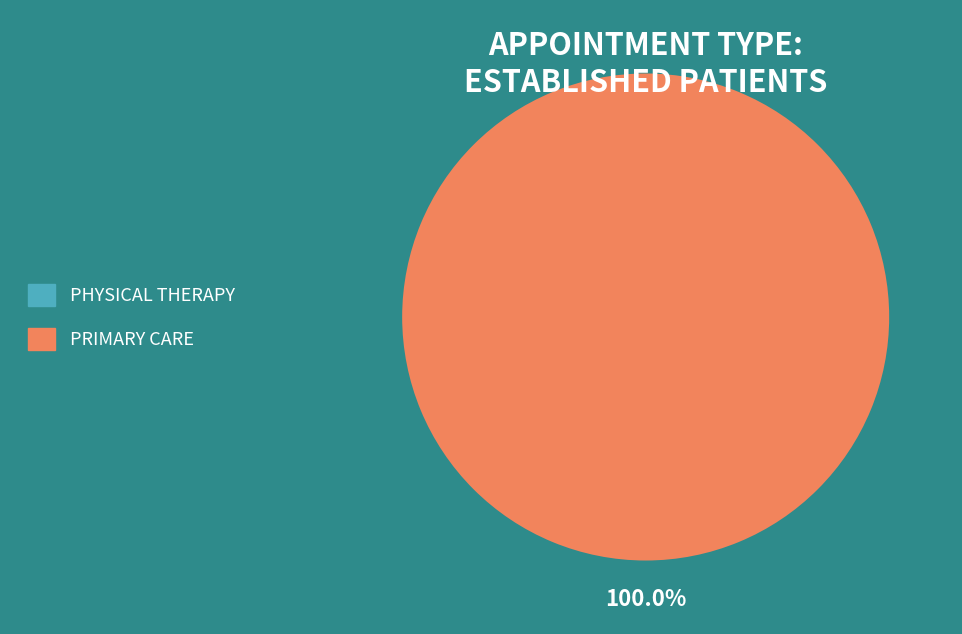

Which category has the biggest portion of the pie?

PRIMARY CARE